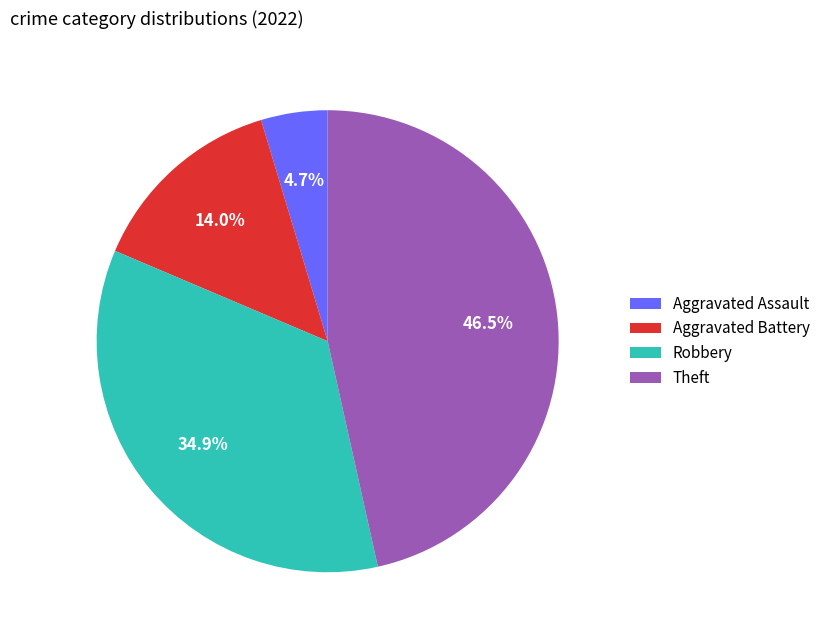

Which slice is the smallest?

Aggravated Assault